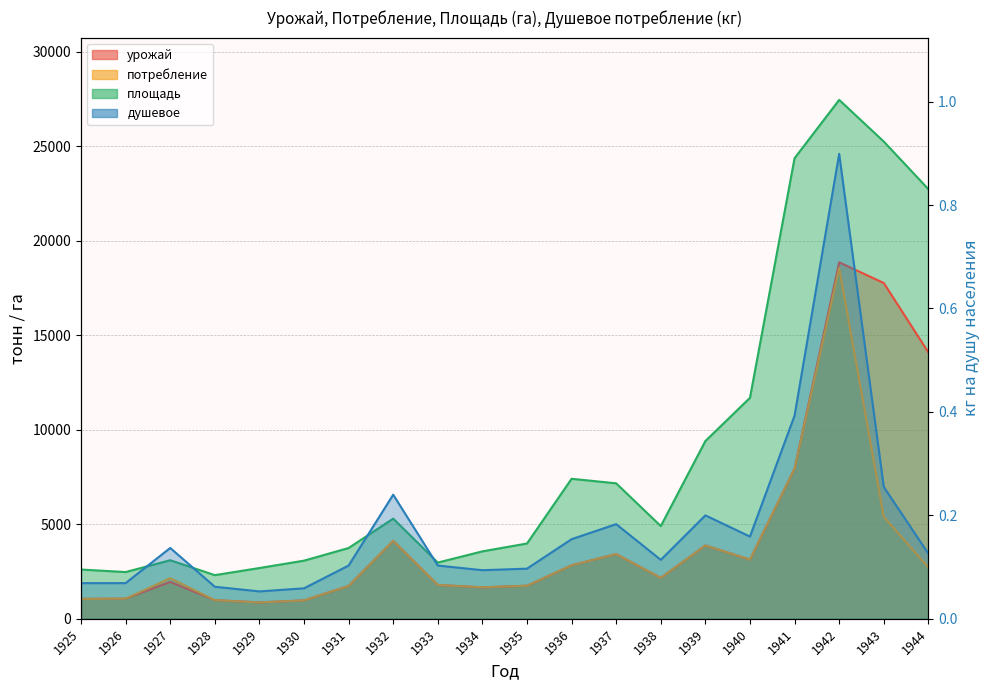

What are all the series names shown in the legend?

урожай, потребление, площадь, душевое